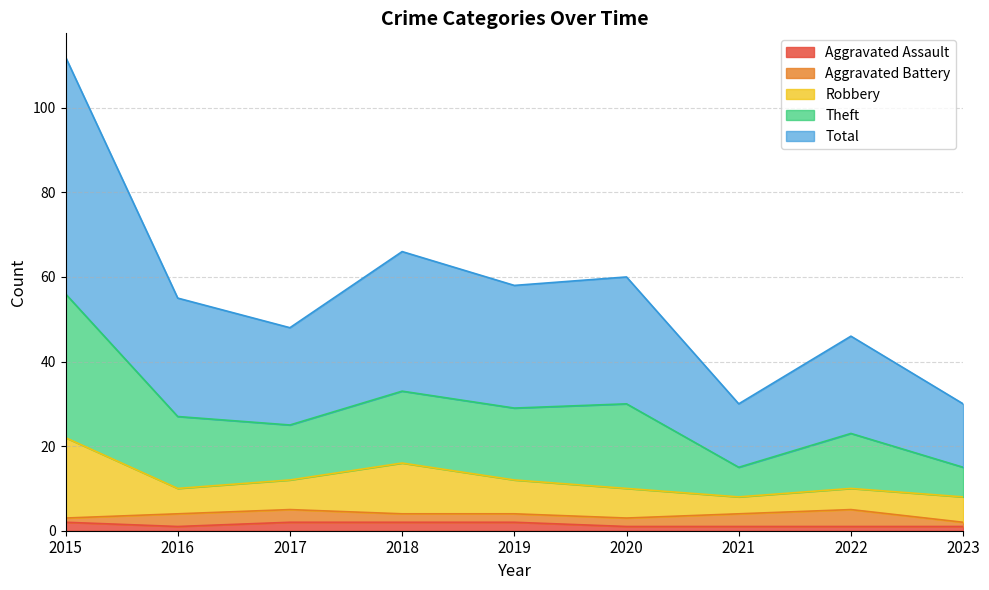

True or false: Total and Aggravated Assault cross at least once.

False